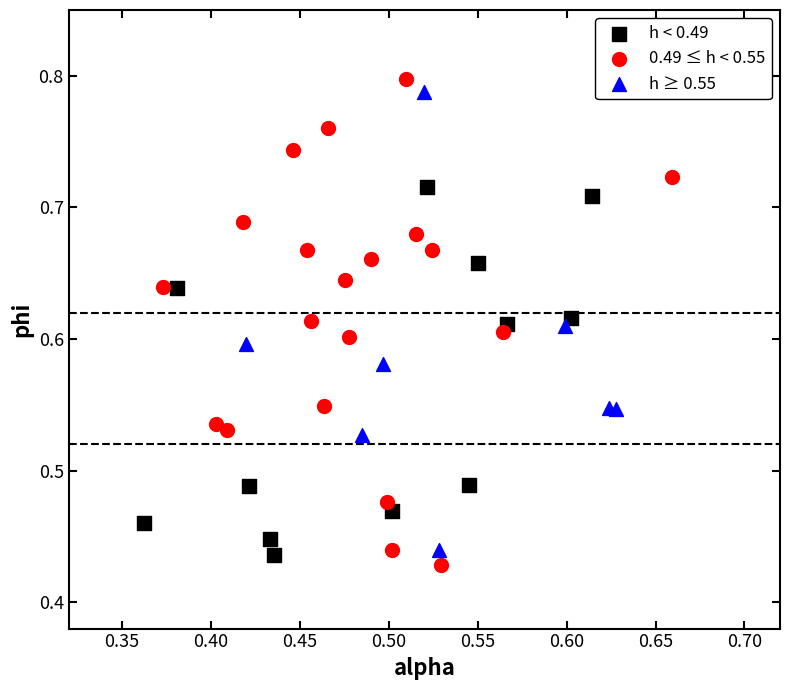

Which series has the largest Y range (max minus min)?

0.49 ≤ h < 0.55